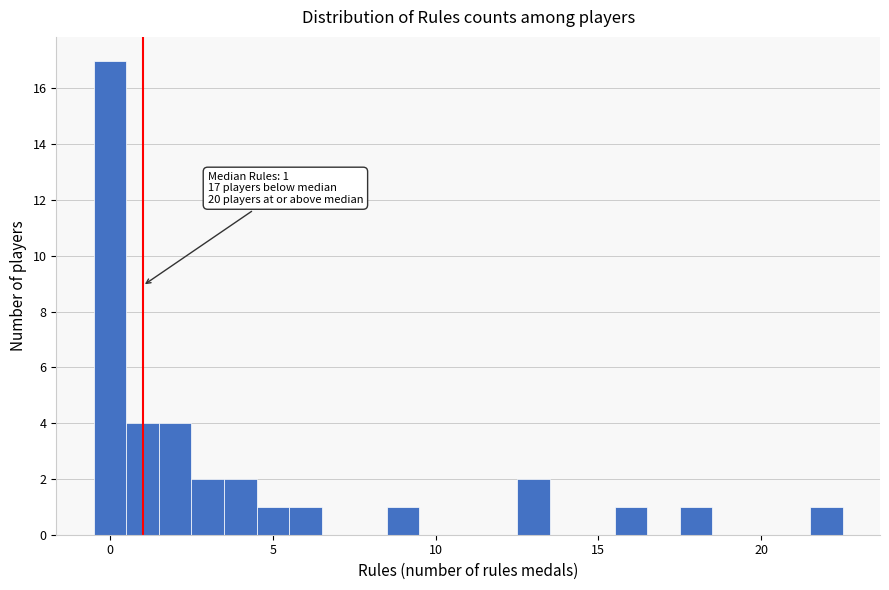

Around what value on the x-axis is the tallest bar? Give the approximate position of its centre, as read against the axis.

0.0